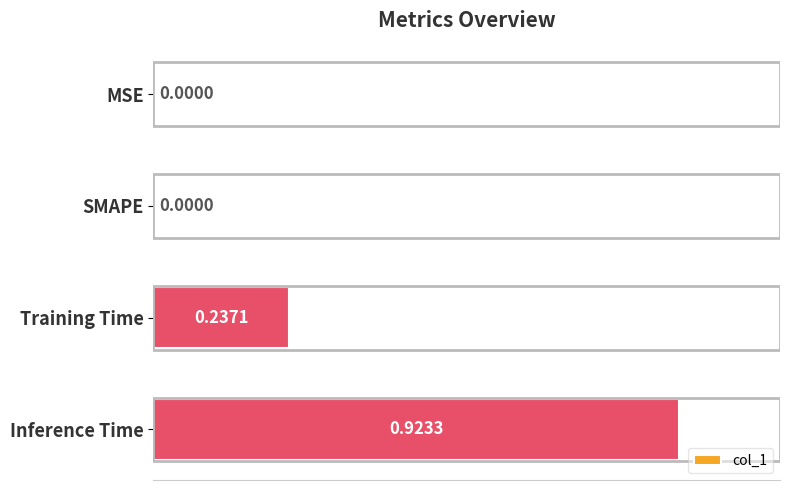

Are the bars horizontal?

Yes